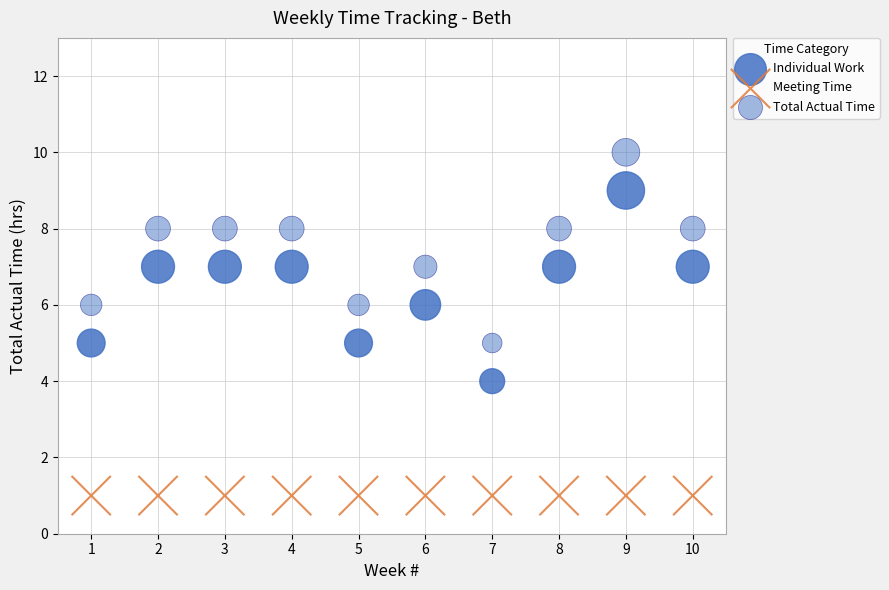

How many data points are displayed?

30